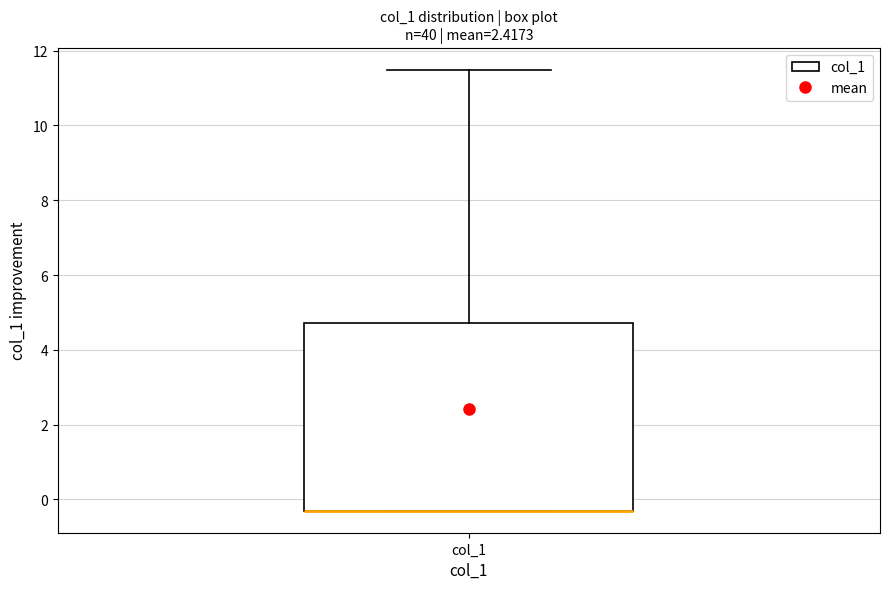

Transcribe this box plot: give where the median line is, the range the box spans, and where the two whiskers end, as read against the y-axis. The values are not printed on the chart, so give them approximately, as read against the axis.

median -0.4 (drawn on the box's lower edge), box -0.4 to 4.8, whiskers -0.4 to 11.4